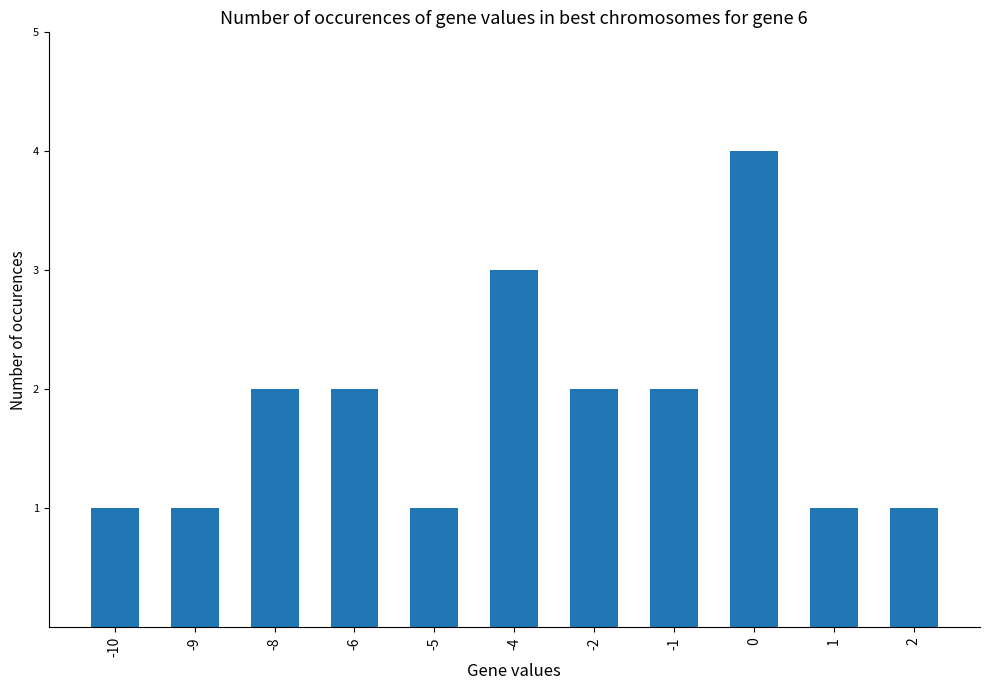

How many values are below 2?

5